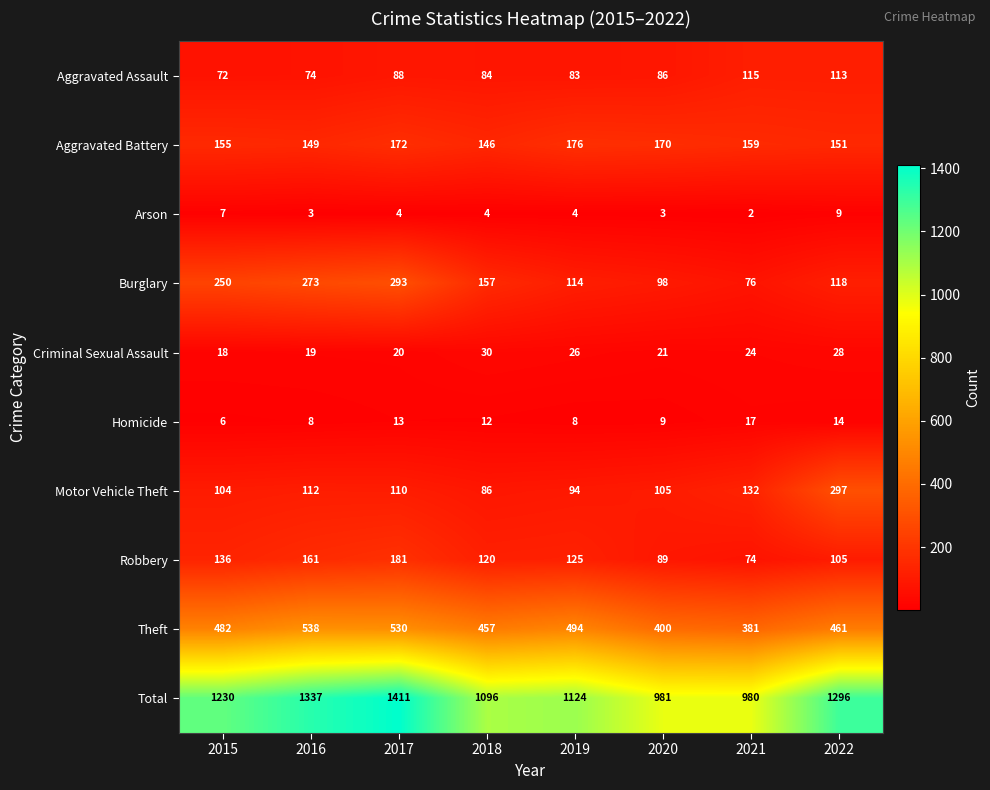

What is the spread (max minus min) of values at 2022?

1287